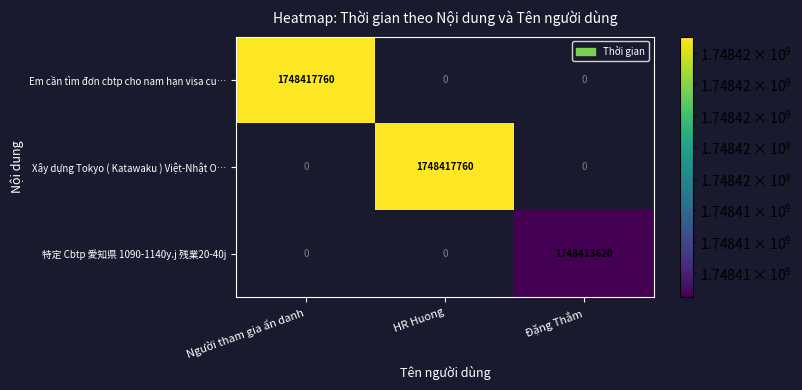

True or false: 特定 Cbtp 愛知県 1090-1140y.j 残業20-40j has a value of 1748413620 at Đặng Thắm.

True